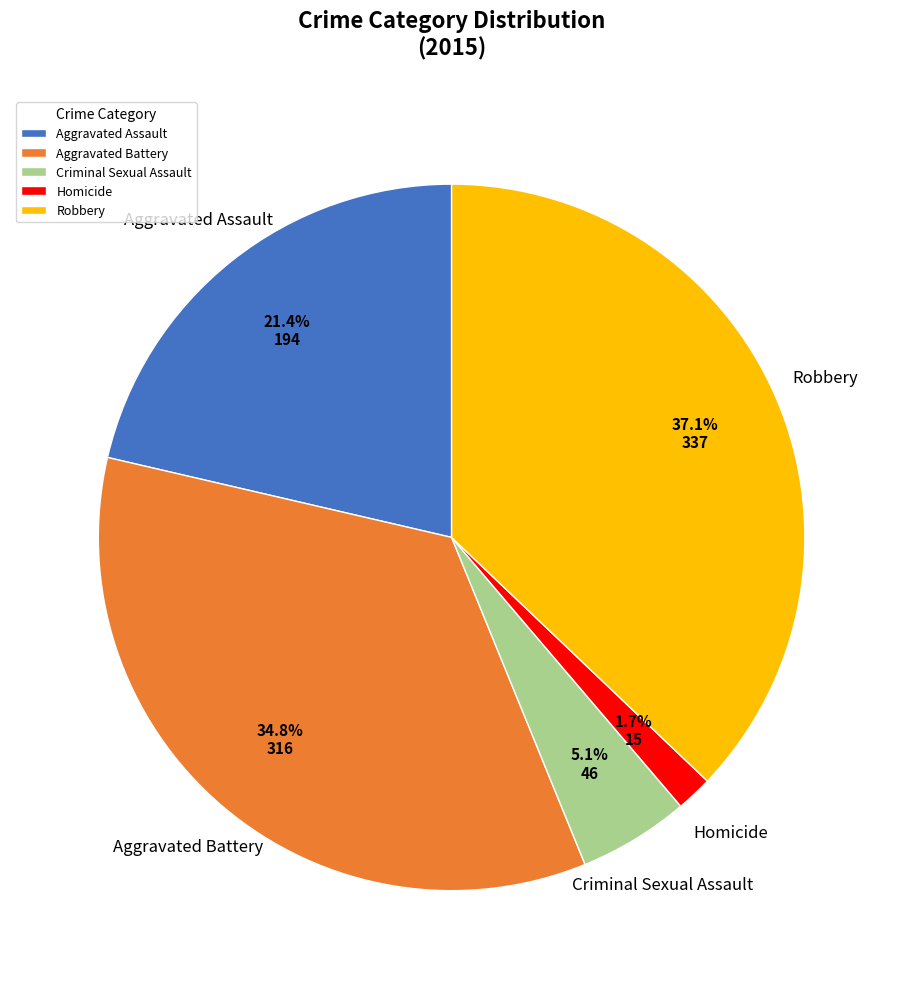

Count the number of slices in the pie.

5